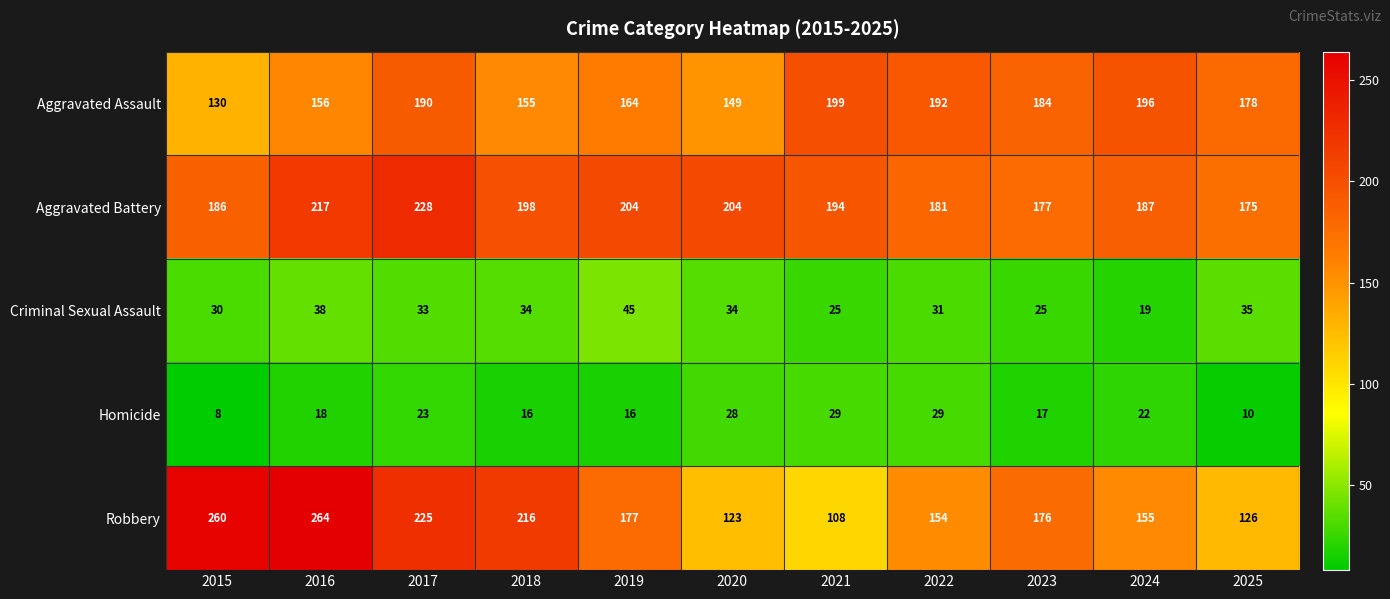

Between 2021 and 2023, which series saw the biggest shift?

Robbery